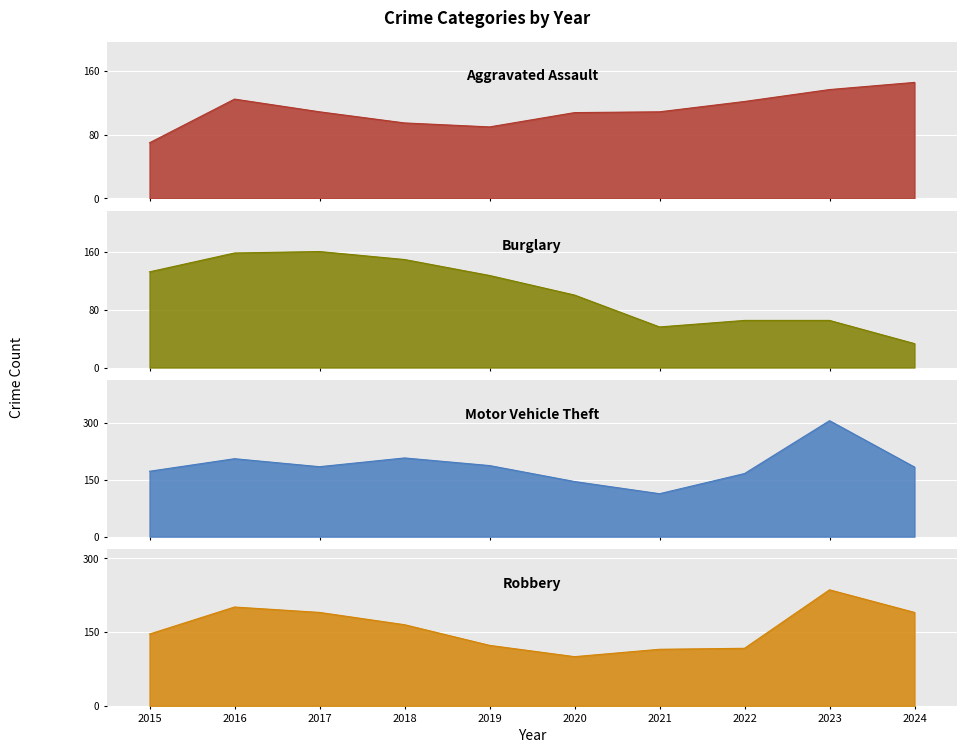

Reading left to right, what are all the values shown in this chart?

Aggravated Assault: 2015=70	2016=125	2017=109	2018=95	2019=90	2020=108	2021=109	2022=122	2023=137	2024=146
Burglary: 2015=132	2016=158	2017=160	2018=149	2019=127	2020=100	2021=56	2022=65	2023=65	2024=33
Motor Vehicle Theft: 2015=172	2016=205	2017=184	2018=207	2019=187	2020=145	2021=113	2022=166	2023=305	2024=183
Robbery: 2015=146	2016=201	2017=190	2018=165	2019=123	2020=100	2021=115	2022=117	2023=236	2024=190